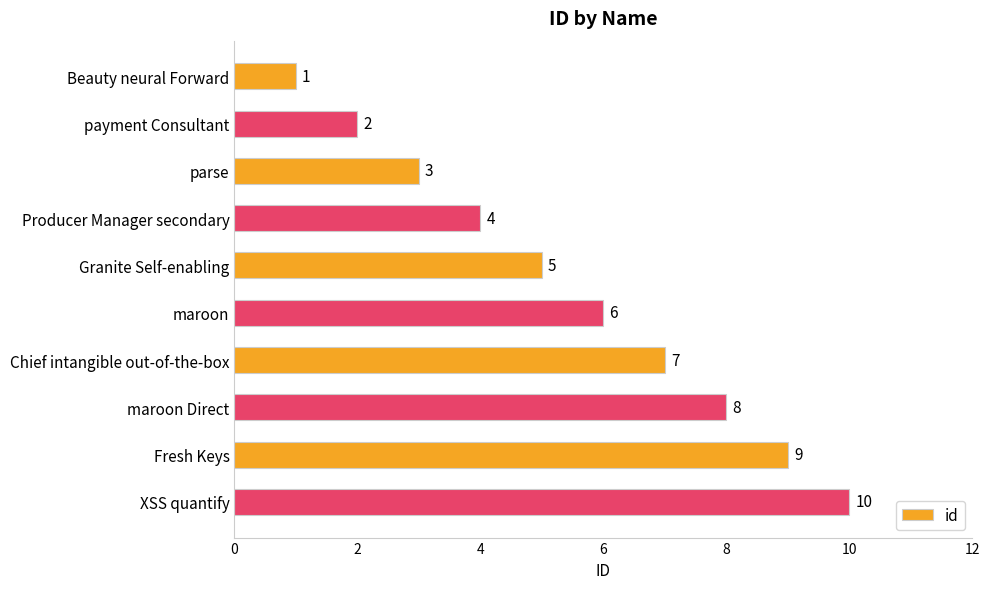

What is the label of the 7th bar from the bottom?

Producer Manager secondary